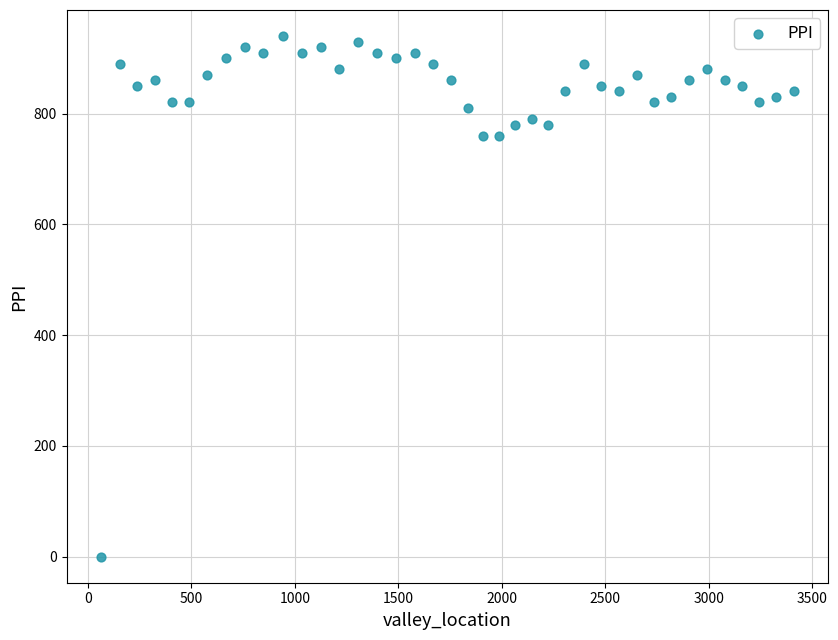

What is the range of Y values (max minus min)?

940